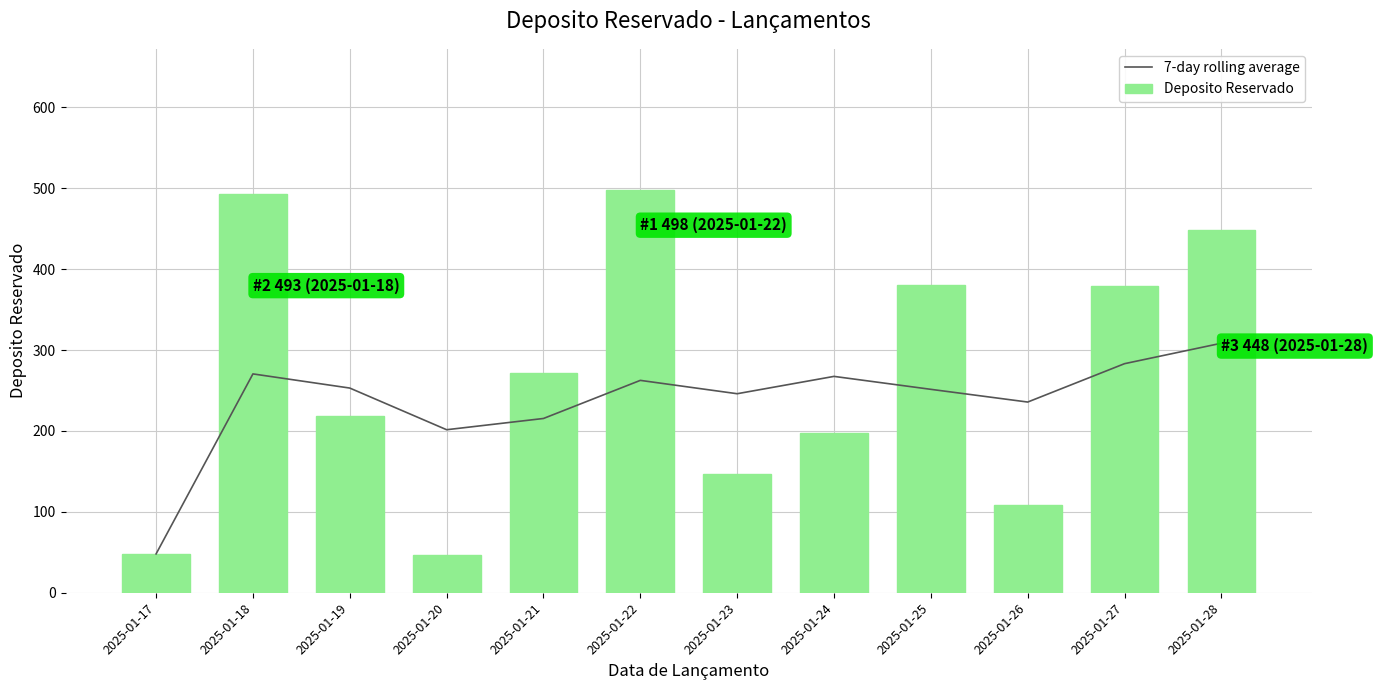

Between 2025-01-18 and 2025-01-17, which is larger?

2025-01-18